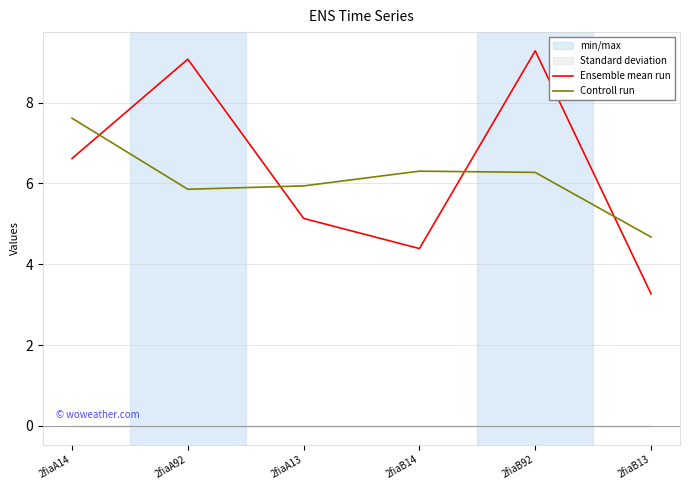

Which series has the widest spread of values?

Ensemble mean run